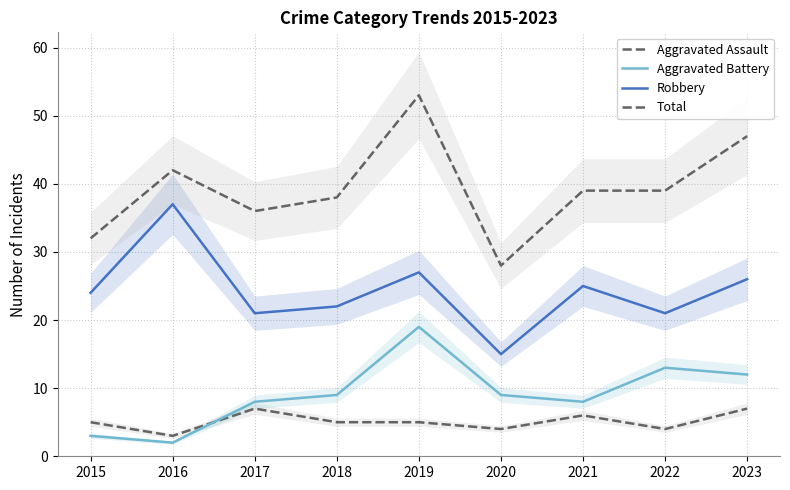

Is the value of Aggravated Battery at 2017 greater than the value of Aggravated Assault at 2015?

Yes